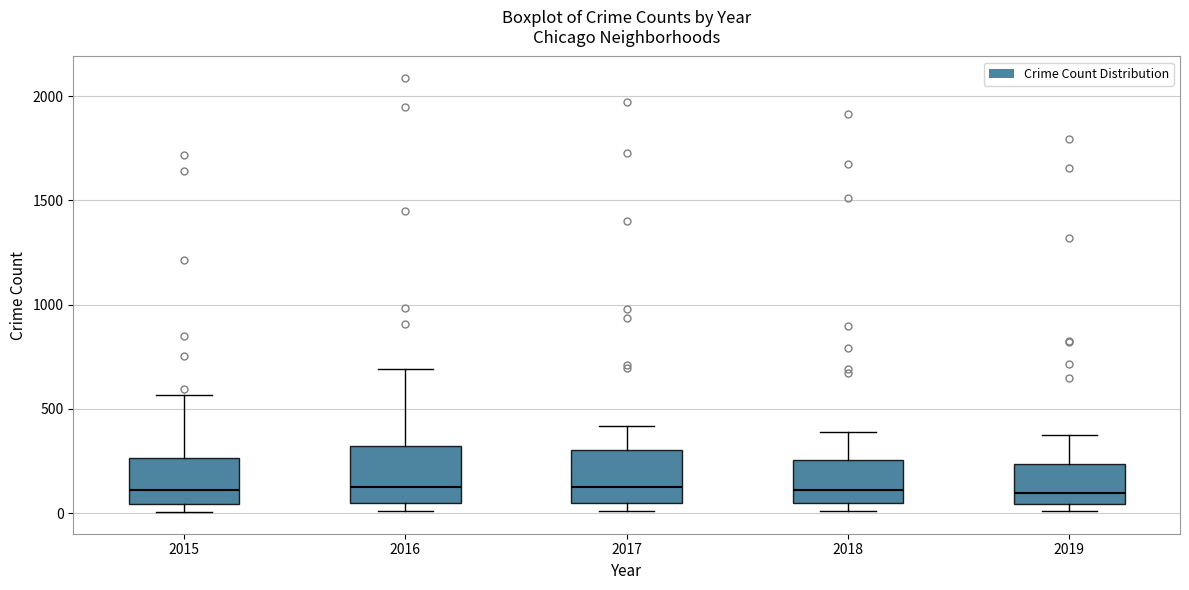

Reading left to right, transcribe this box plot: for each box, give where its median line is, the range the box spans, and where its two whiskers end, as read against the y-axis. The values are not printed on the chart, so give them approximately, as read against the axis.

2015: median 100, box 50 to 250, whiskers 0 to 550
2016: median 150, box 50 to 300, whiskers 0 to 700
2017: median 100, box 50 to 300, whiskers 0 to 400
2018: median 100, box 50 to 250, whiskers 0 to 400
2019: median 100, box 50 to 250, whiskers 0 to 400